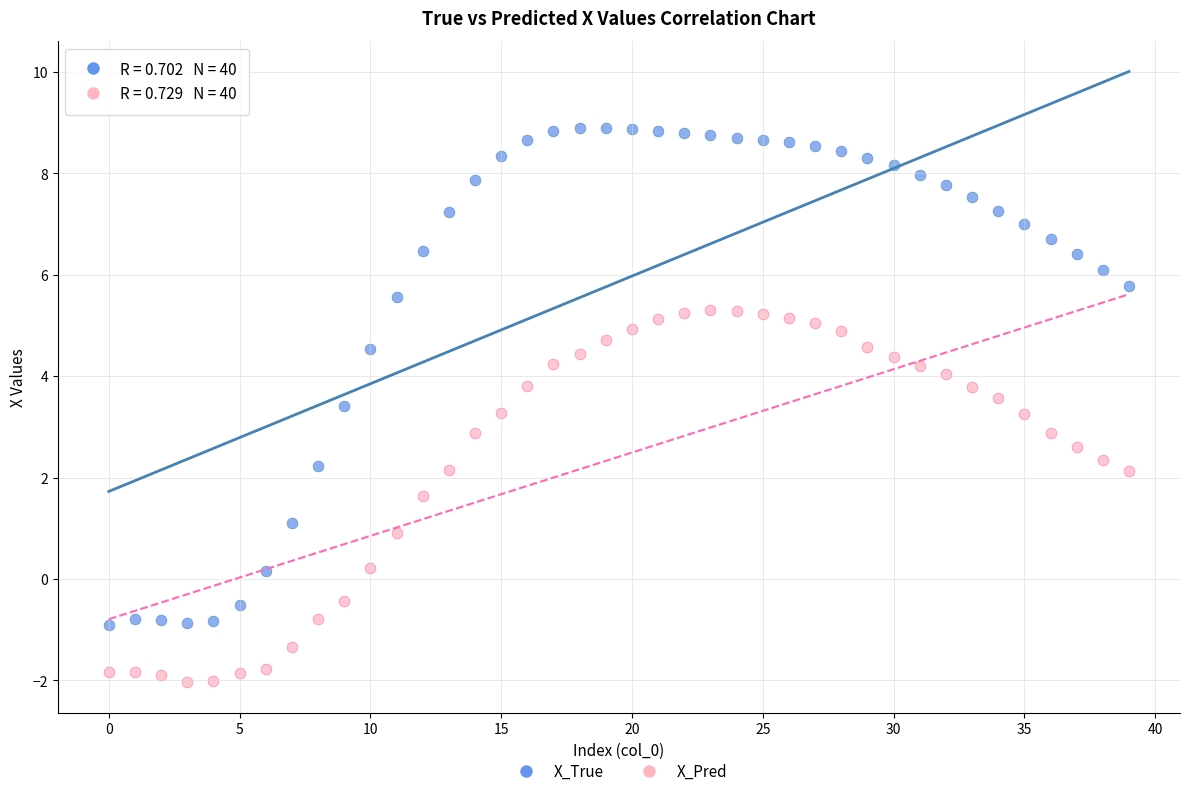

Which series has the largest Y range (max minus min)?

X_True